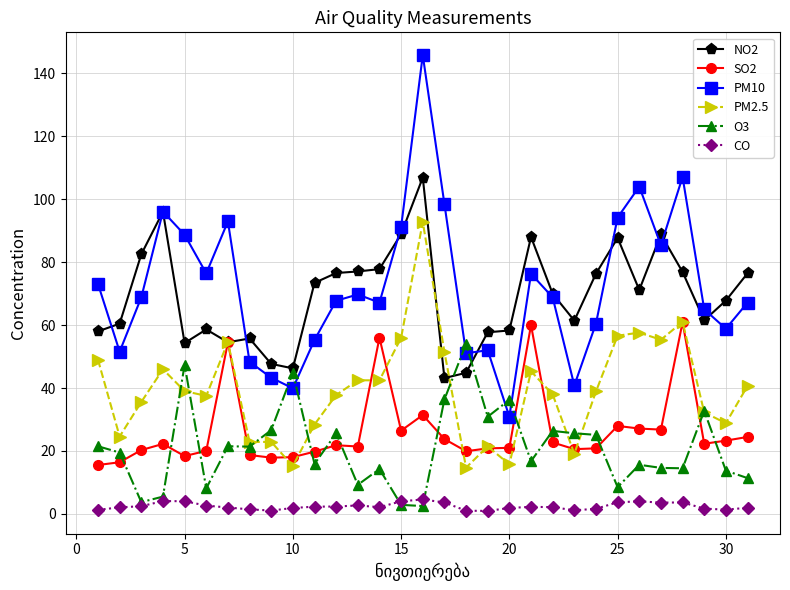

Which series has the widest spread of values?

PM10